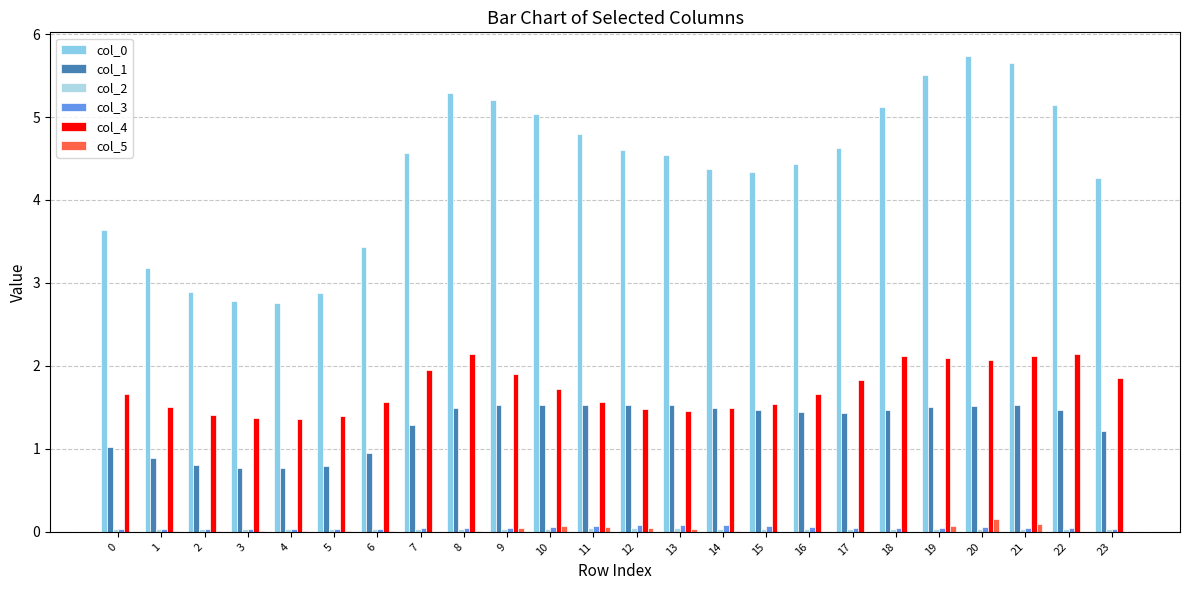

How many groups of bars are there?

24